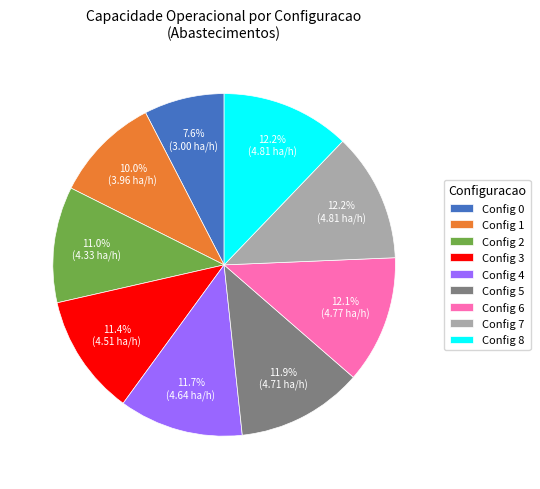

Combined, what portion of the pie is Config 5 and Config 7?

24.1%